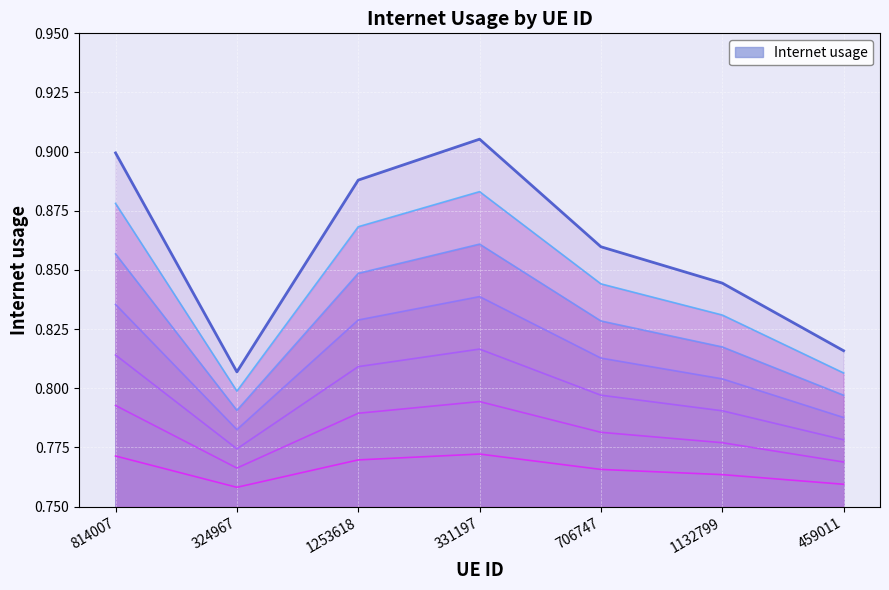

Between 324967 and 814007, which is larger?

814007